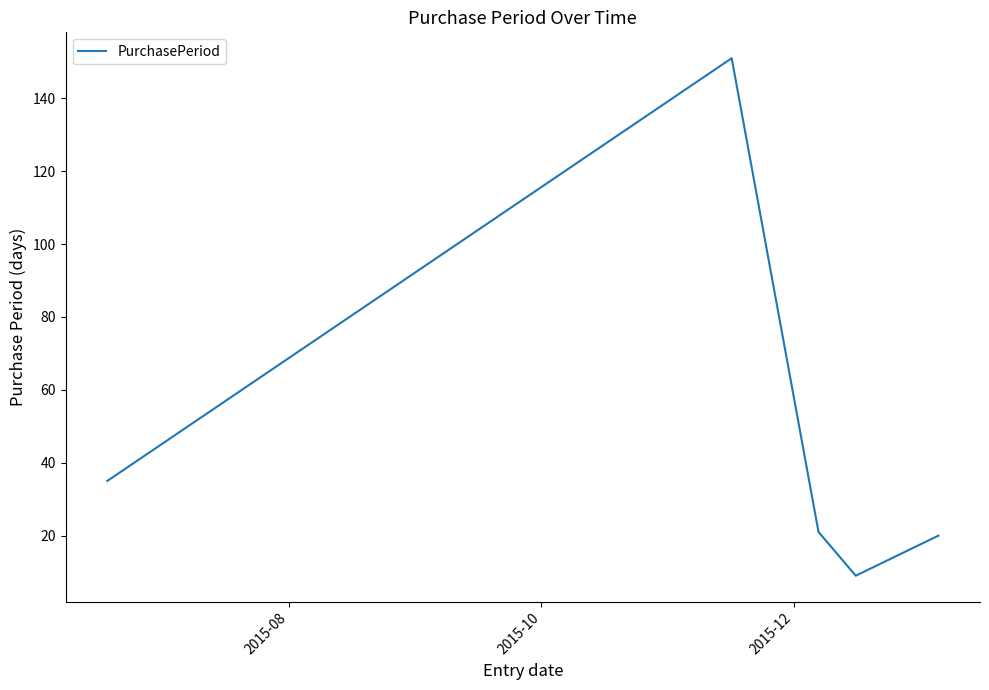

True or false: there are more than 2 points higher than both neighbors.

False